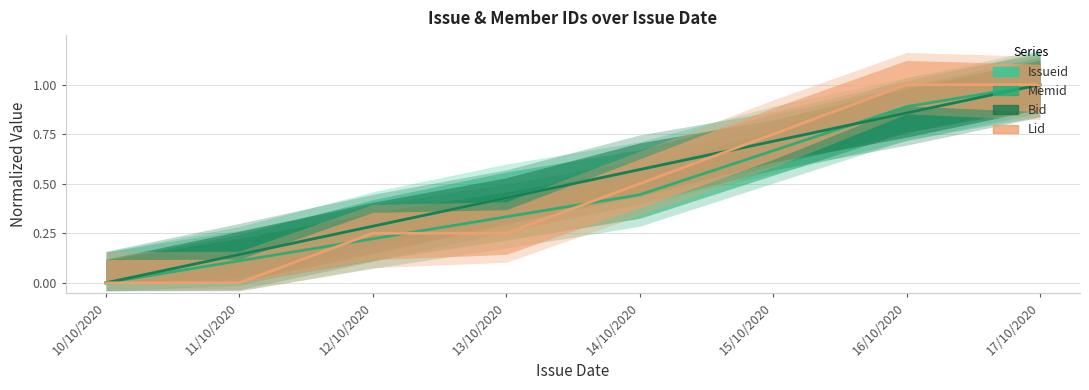

Which series ends up on top after the final intersection of Memid and Lid?

Lid